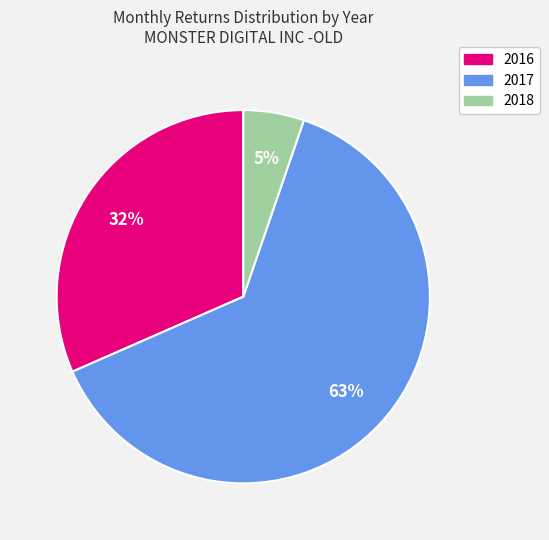

Do 2017 and 2018 together represent more than half of the pie?

Yes